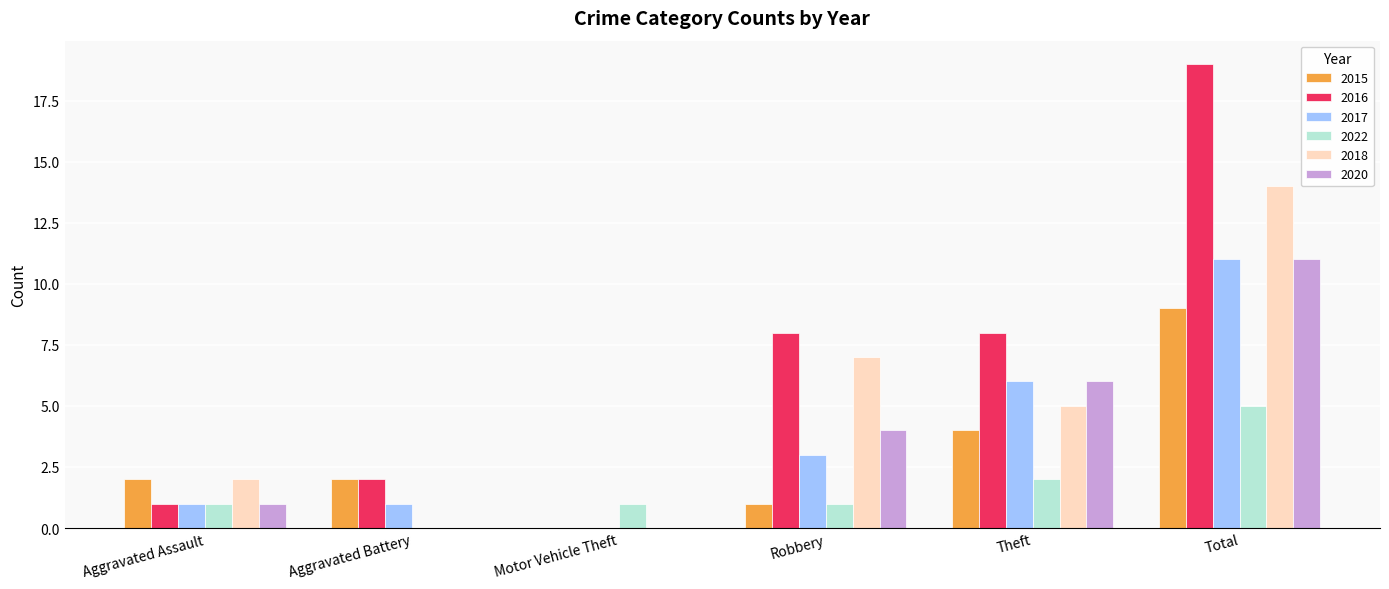

The value of 2020 at Theft is 6. True or false?

True